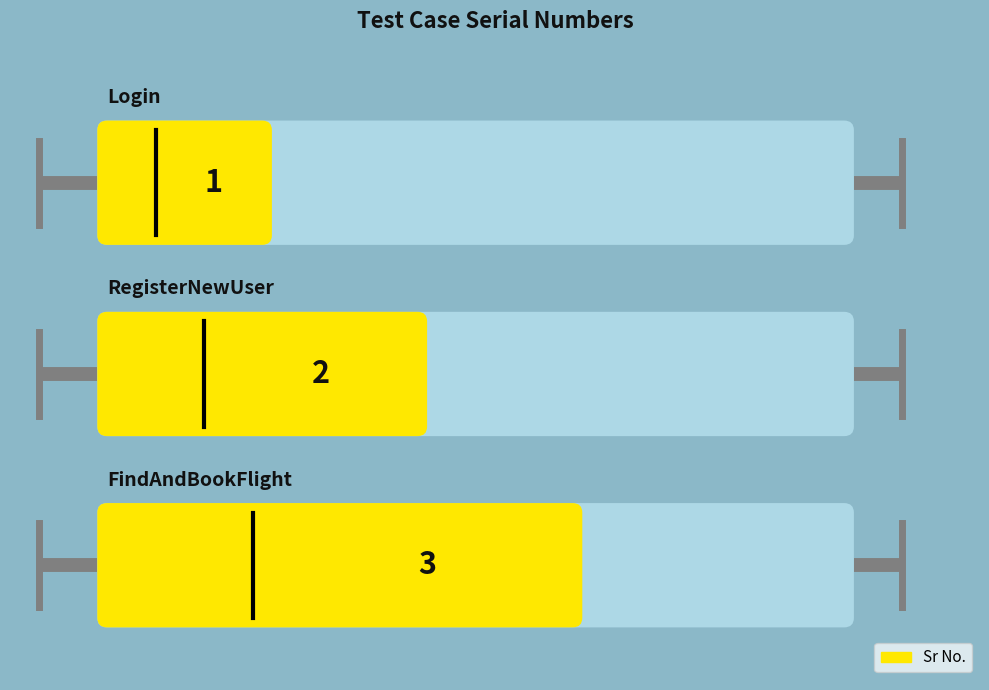

What position from the left is FindAndBookFlight?

3